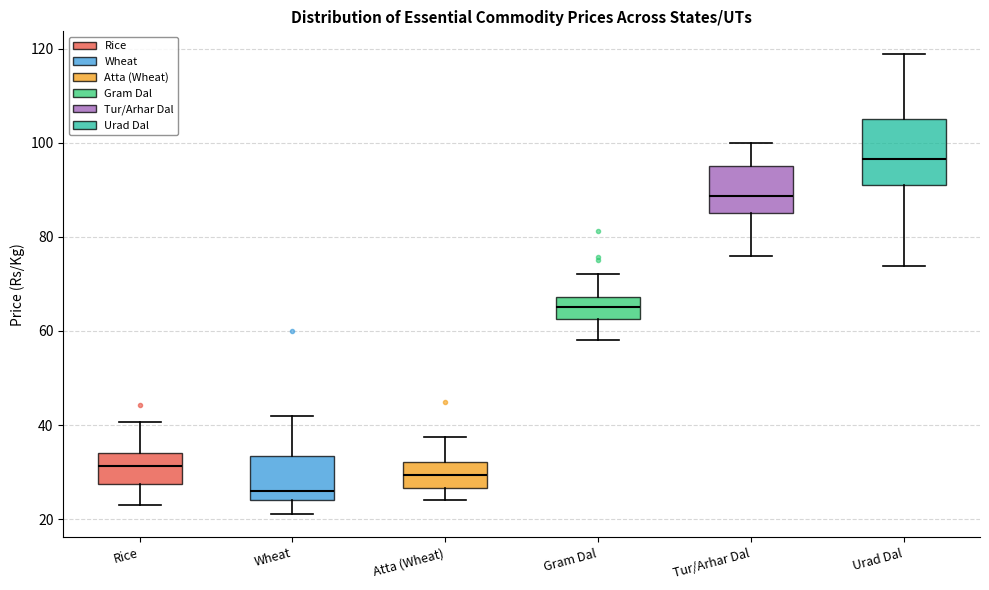

Which box is the tallest, from its lower edge to its upper edge?

Urad Dal